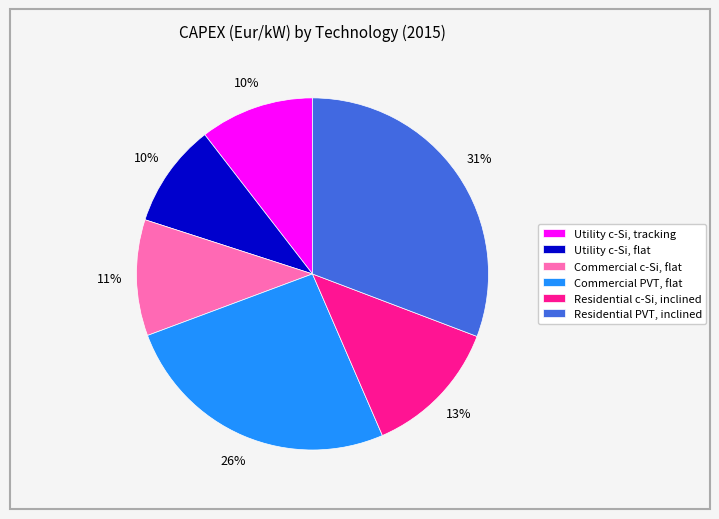

Is Commercial c-Si, flat the majority of the pie?

No